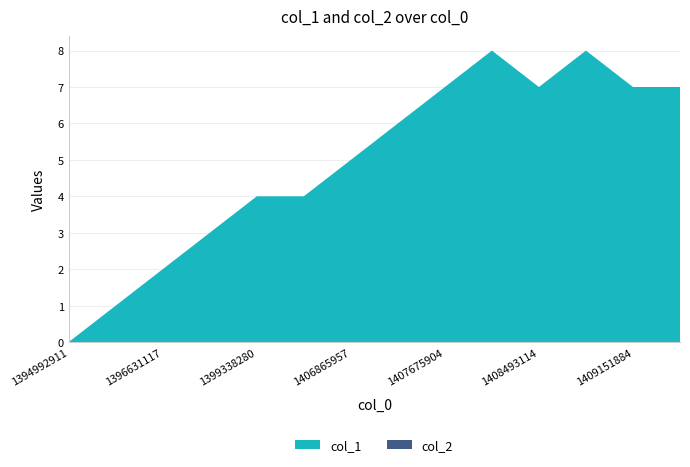

Reading left to right, list all the values displayed in this chart.

col_1: 1394992911=0	1396361126=1	1396631117=2	1396814707=3	1399338280=4	1405629484=4	1406865957=5	1406916307=6	1407675904=7	1408467919=8	1408493114=7	1408737922=8	1409151884=7	1410445410=7
col_2: 1394992911=0	1396361126=0	1396631117=0	1396814707=0	1399338280=0	1405629484=0	1406865957=0	1406916307=0	1407675904=0	1408467919=0	1408493114=0	1408737922=0	1409151884=0	1410445410=0